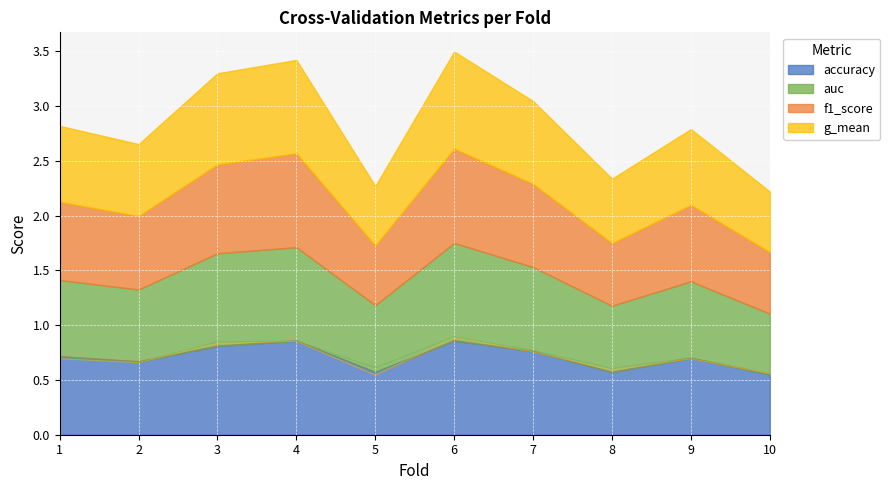

Reading left to right, extract all data points from this chart.

accuracy: 1=0.7	2=0.7	3=0.8	4=0.9	5=0.6	6=0.9	7=0.8	8=0.6	9=0.7	10=0.6
auc: 1=0.7	2=0.7	3=0.8	4=0.9	5=0.6	6=0.9	7=0.8	8=0.6	9=0.7	10=0.6
f1_score: 1=0.7	2=0.7	3=0.8	4=0.9	5=0.5	6=0.9	7=0.8	8=0.6	9=0.7	10=0.6
g_mean: 1=0.7	2=0.7	3=0.8	4=0.9	5=0.5	6=0.9	7=0.8	8=0.6	9=0.7	10=0.6